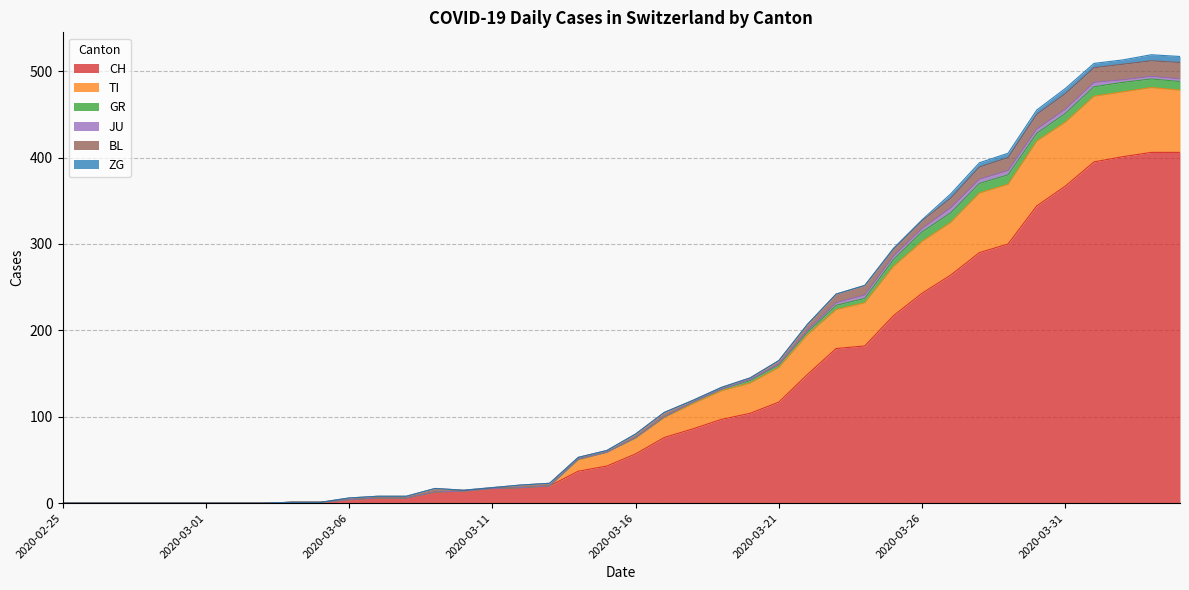

What is the difference between the BL values at 2020-03-07 and 2020-03-23?

8